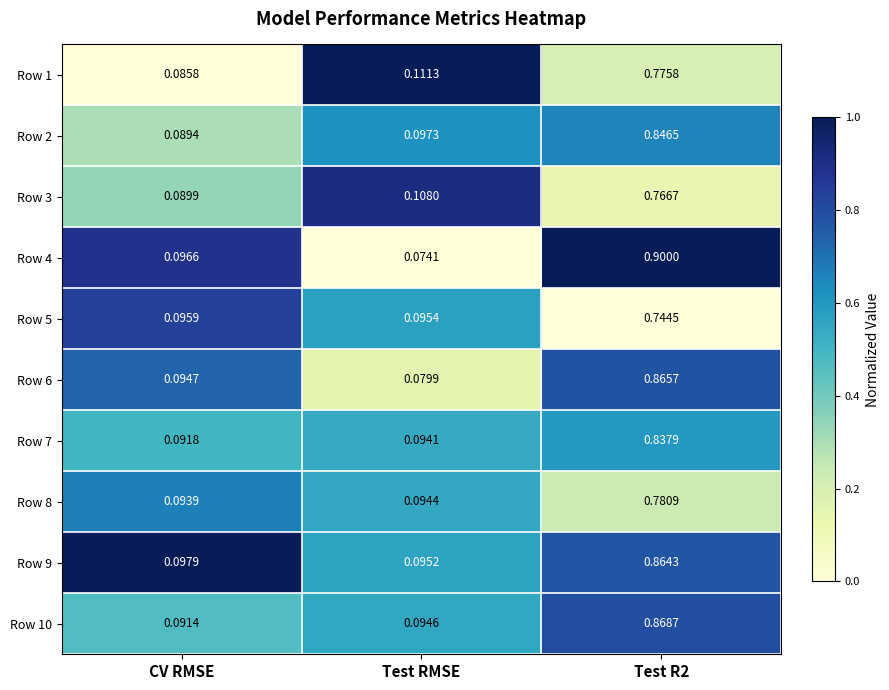

Where is Row 2 nearest to the value 0?

CV RMSE